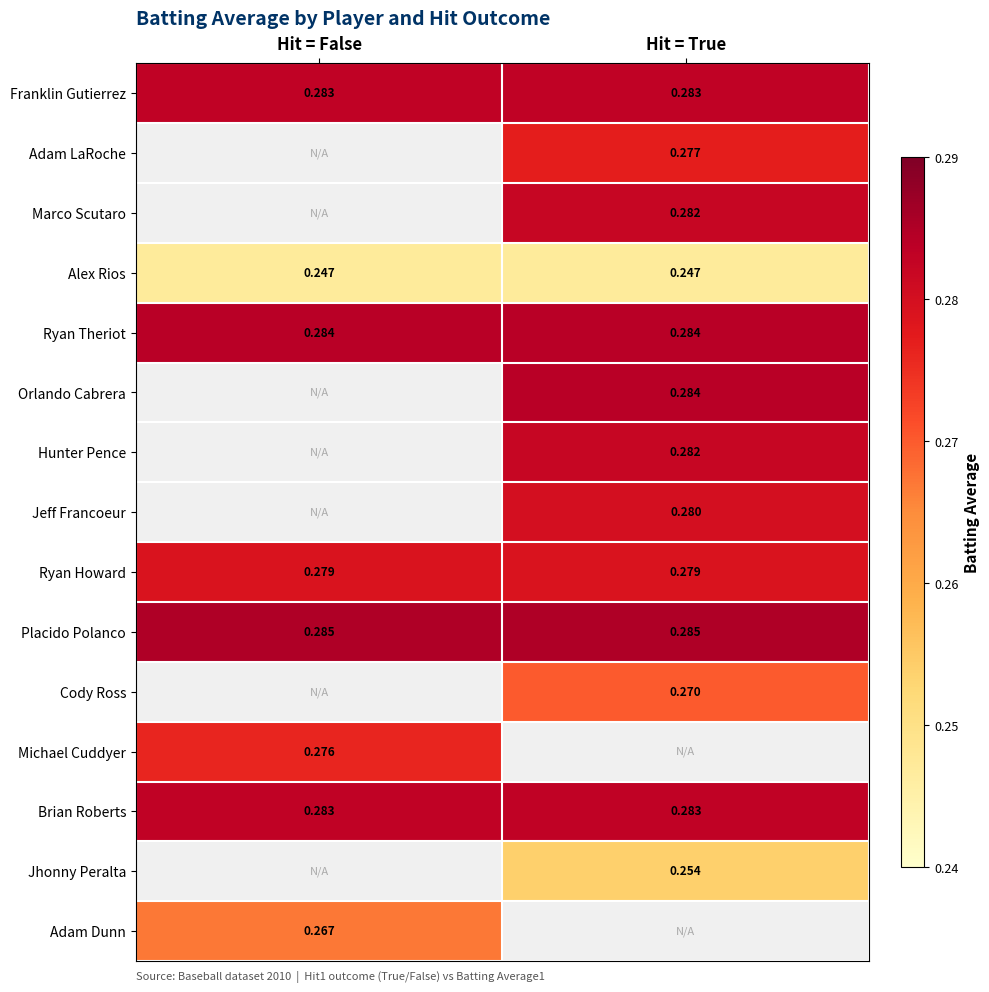

Which label corresponds to the largest value in the chart?

Hit = False